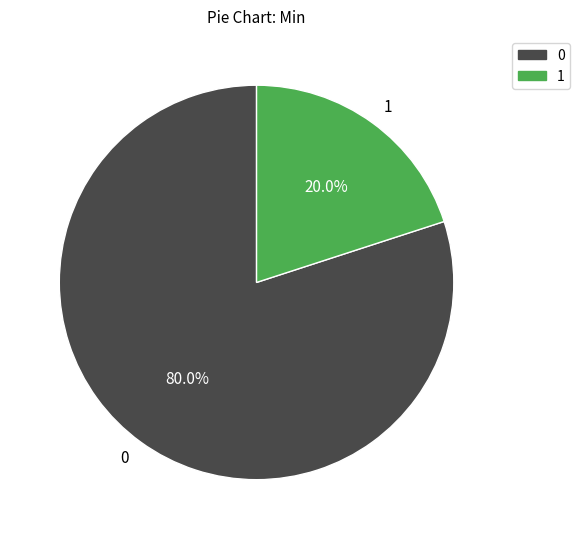

Which category has the biggest portion of the pie?

0